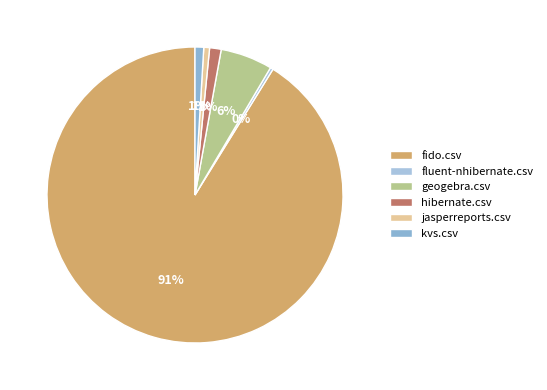

To the nearest percent, what is the combined percentage of kvs.csv and geogebra.csv?

7%